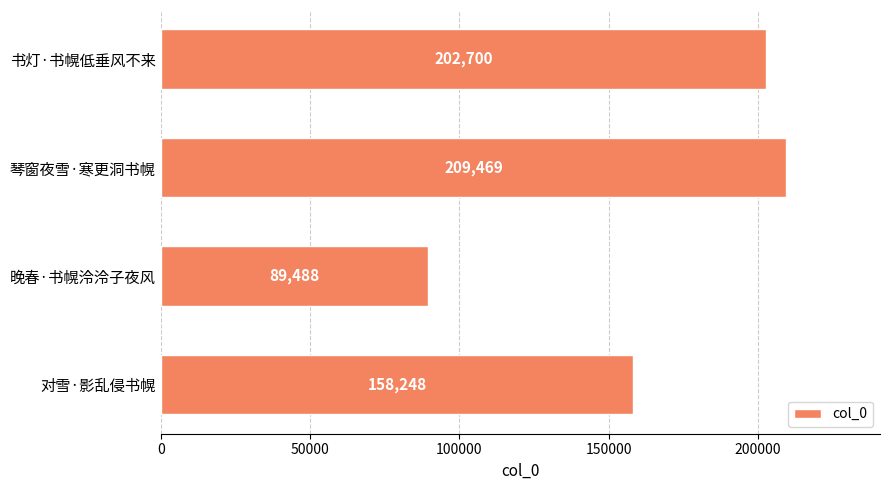

True or false: the data shows 89488 at 晚春·书幌泠泠子夜风.

True